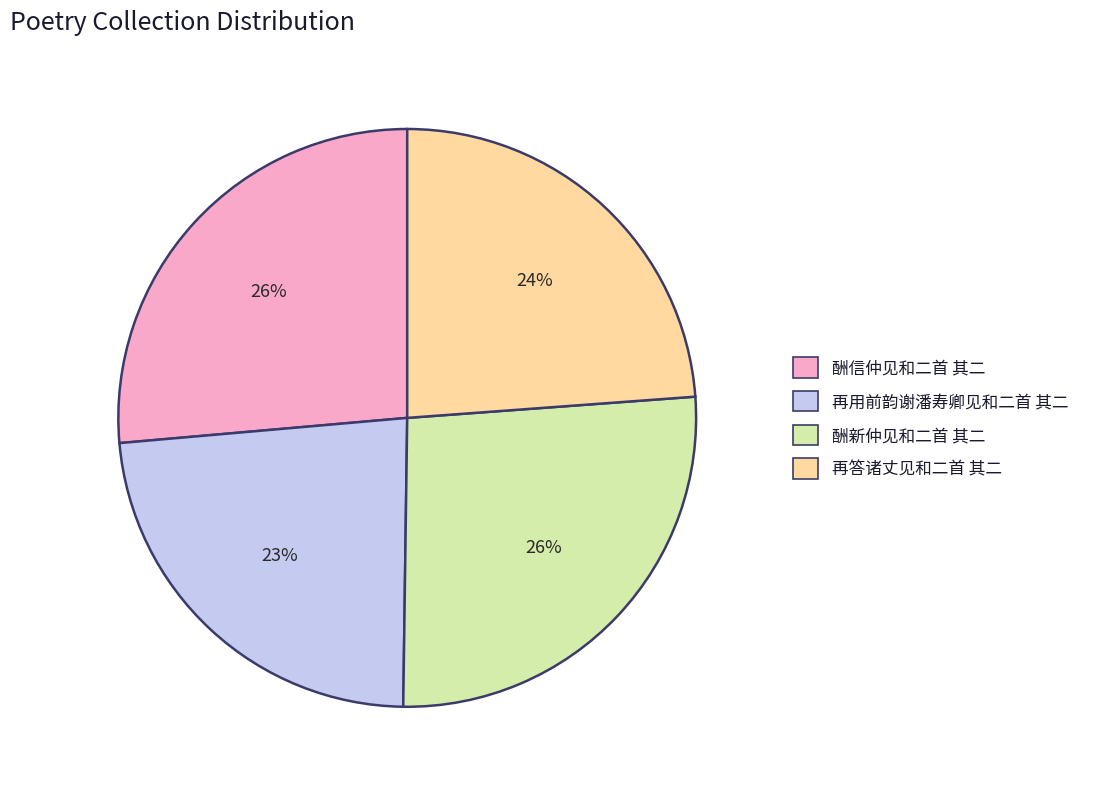

Is the sum of 酬信仲见和二首 其二 and 再答诸丈见和二首 其二 greater than half?

Yes